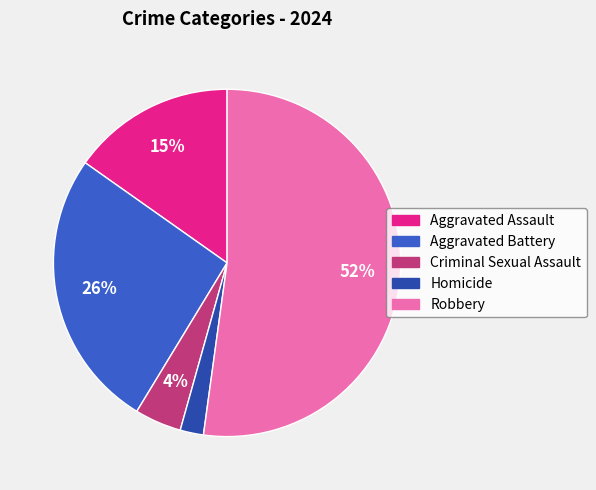

Combined, do Aggravated Battery and Homicide account for over 50%?

No